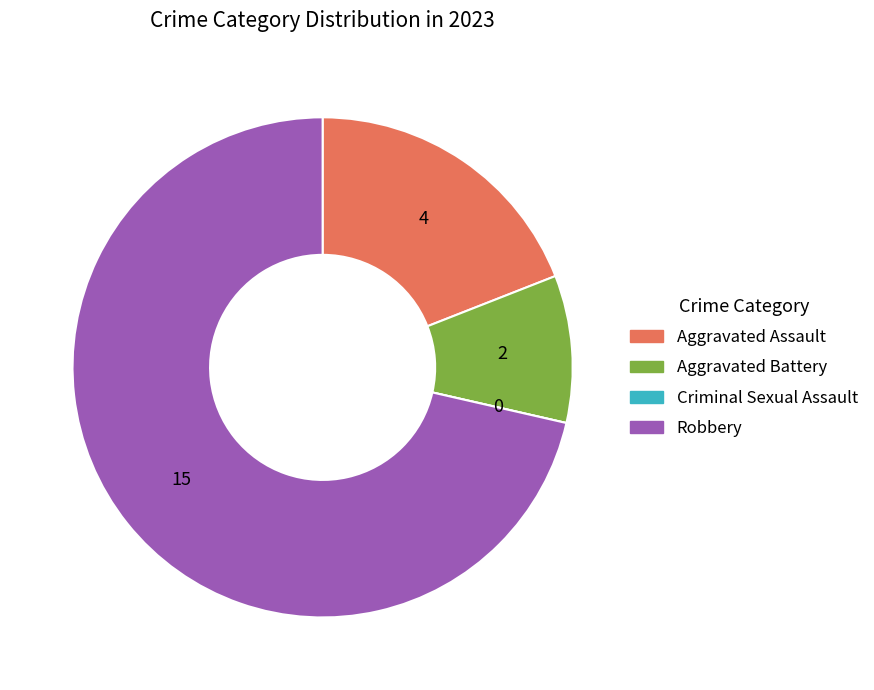

Which category accounts for the majority?

Robbery